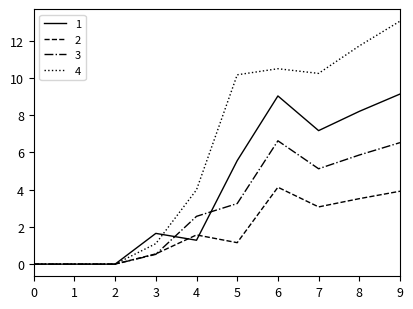

What are all the series names shown in the legend?

1, 2, 3, 4